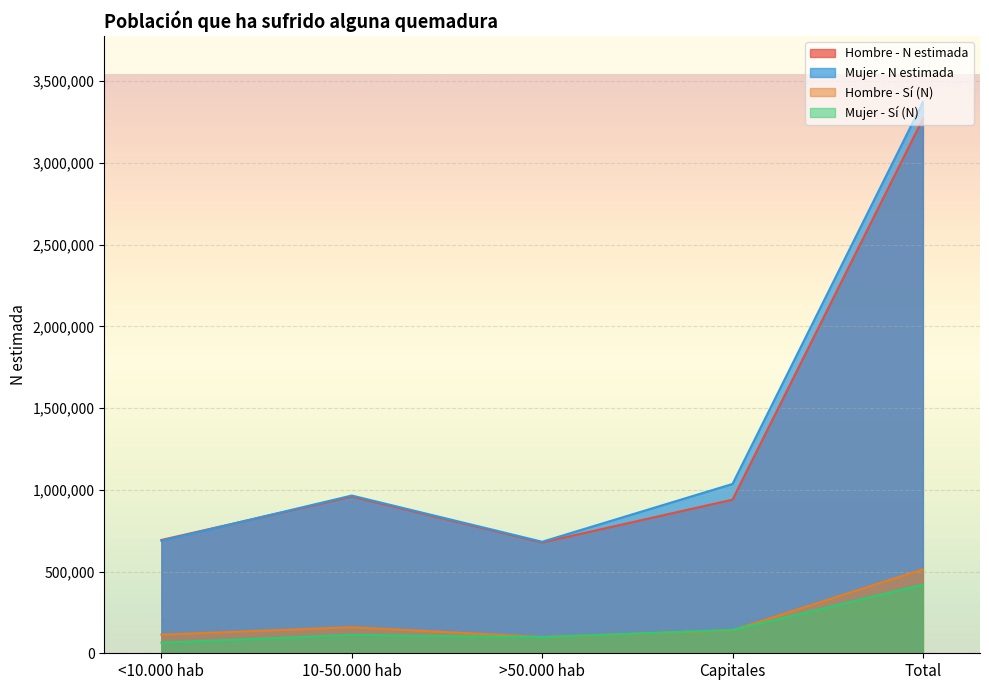

List the labels in order of Hombre - Sí (N) value, smallest first.

>50.000 hab, <10.000 hab, Capitales, 10-50.000 hab, Total